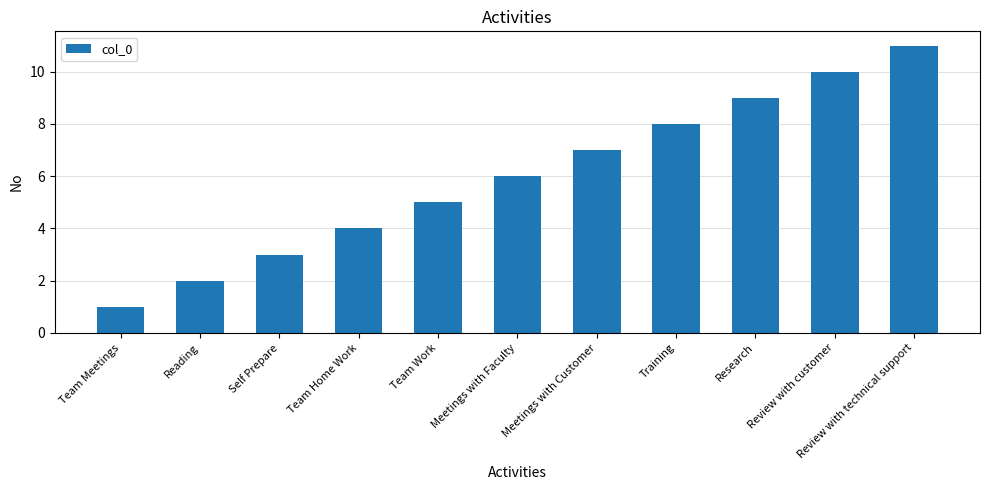

What is the label of the 11th bar from the left?

Review with technical support